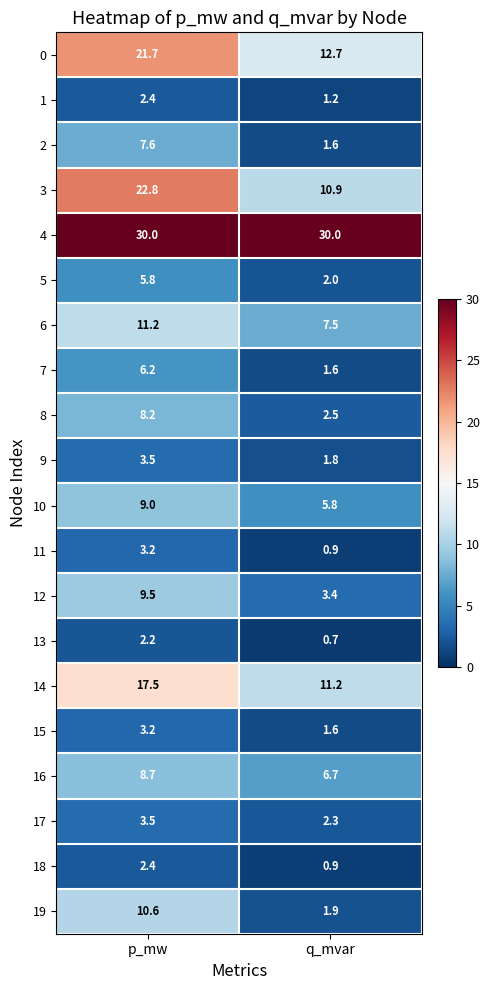

The 10 series shows 4.7 at p_mw. True or false?

False